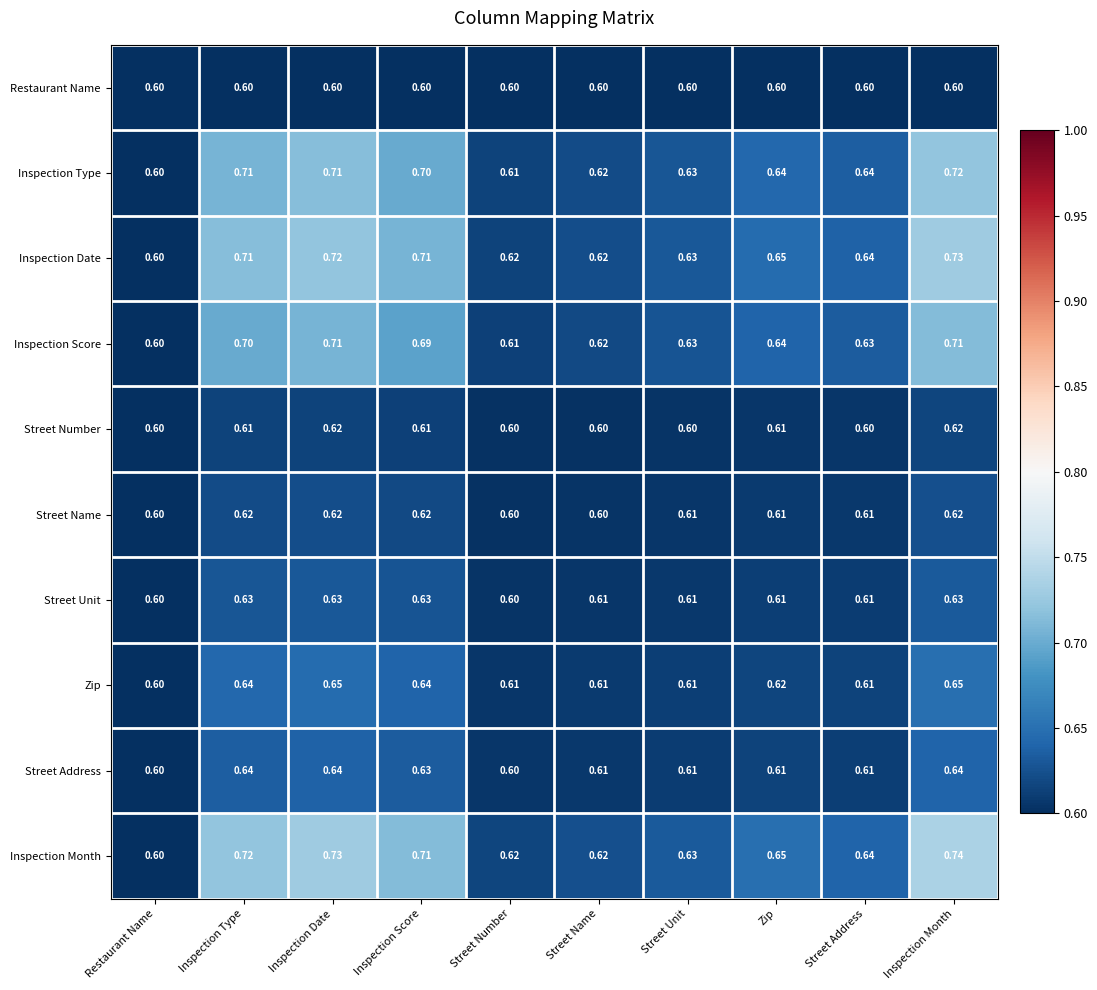

Which series changed the most between Inspection Type and Street Unit?

Inspection Month